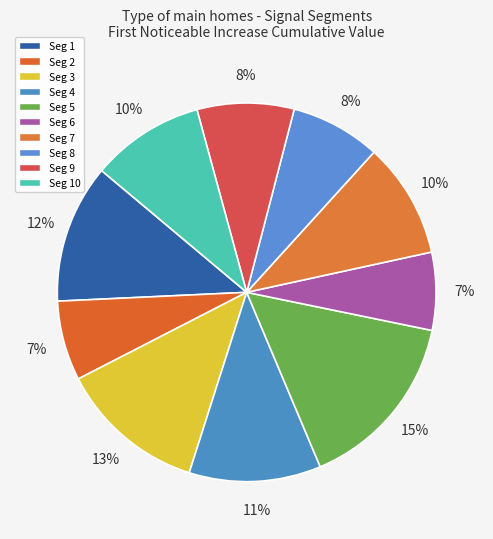

How many segments does this pie chart have?

10